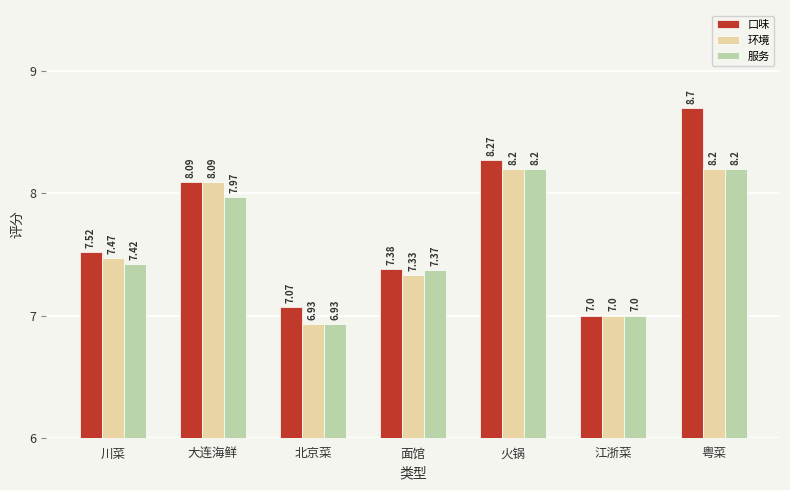

List the labels in order of 口味 value, largest first.

粤菜, 火锅, 大连海鲜, 川菜, 面馆, 北京菜, 江浙菜